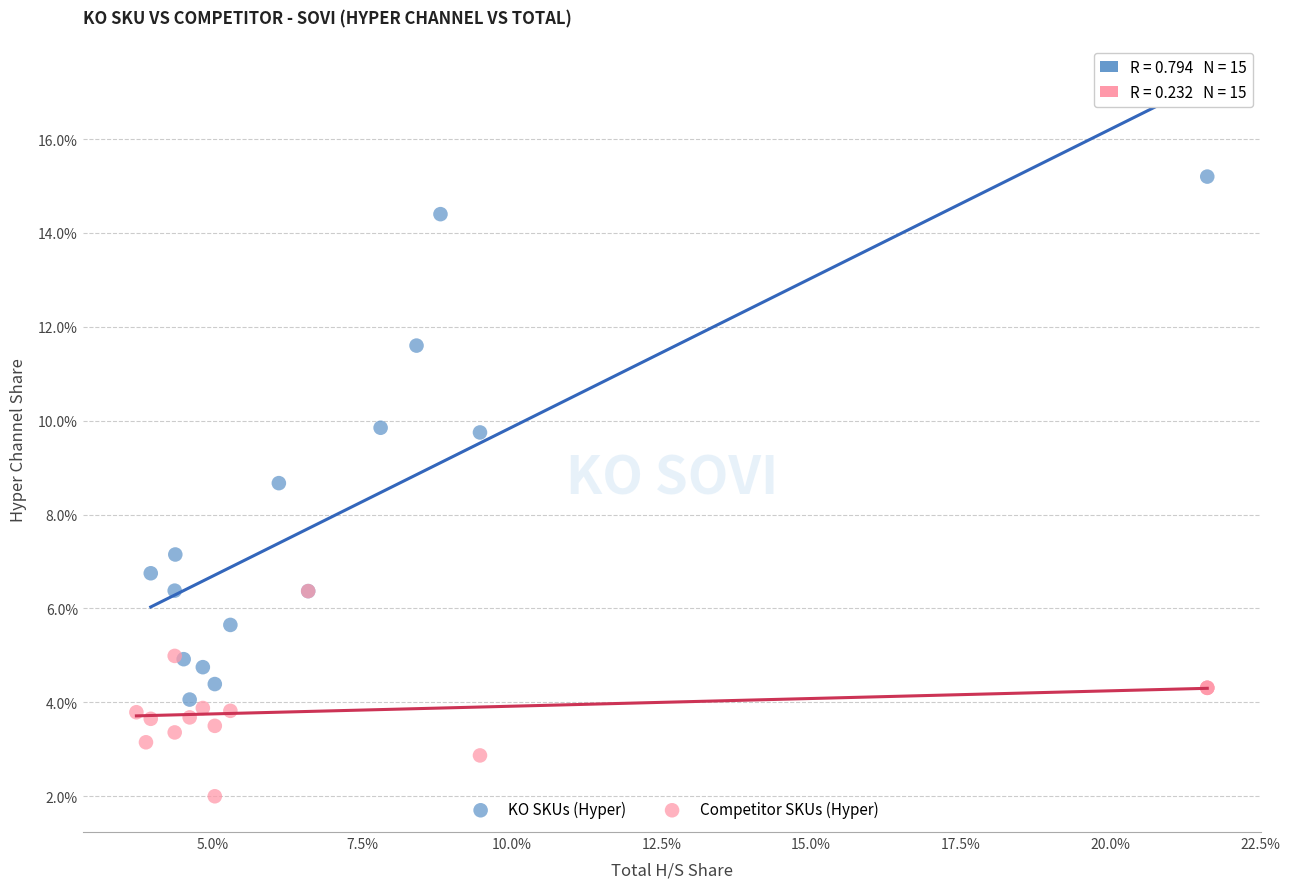

Which series contains the highest Y value?

KO SKUs (Hyper)